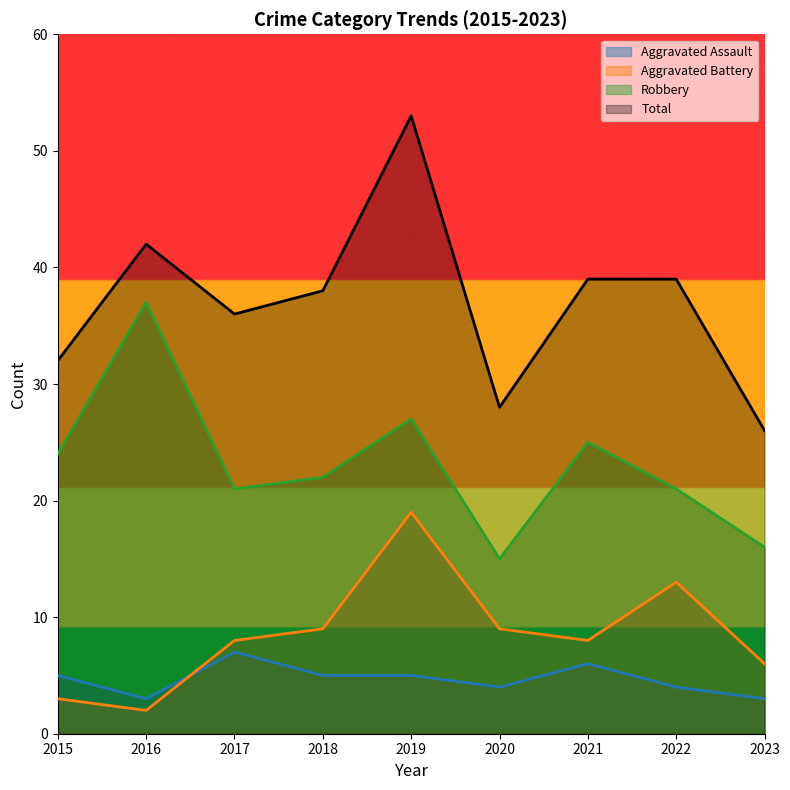

Reading left to right, what are all the values shown in this chart?

Aggravated Assault: 2015=5	2016=3	2017=7	2018=5	2019=5	2020=4	2021=6	2022=4	2023=3
Aggravated Battery: 2015=3	2016=2	2017=8	2018=9	2019=19	2020=9	2021=8	2022=13	2023=6
Robbery: 2015=24	2016=37	2017=21	2018=22	2019=27	2020=15	2021=25	2022=21	2023=16
Total: 2015=32	2016=42	2017=36	2018=38	2019=53	2020=28	2021=39	2022=39	2023=26